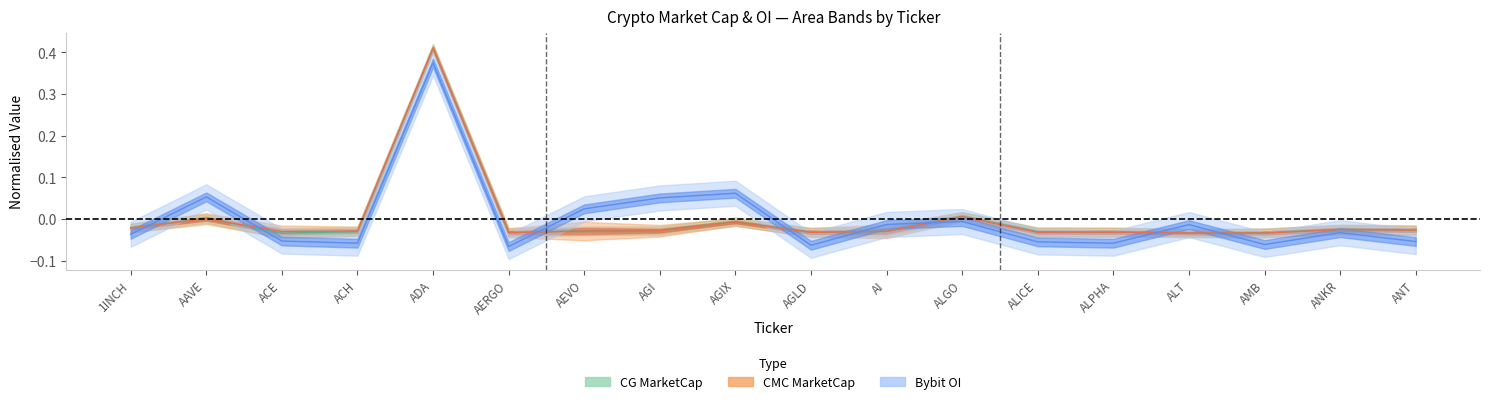

At which label does Bybit_OI reach its peak?

ADA